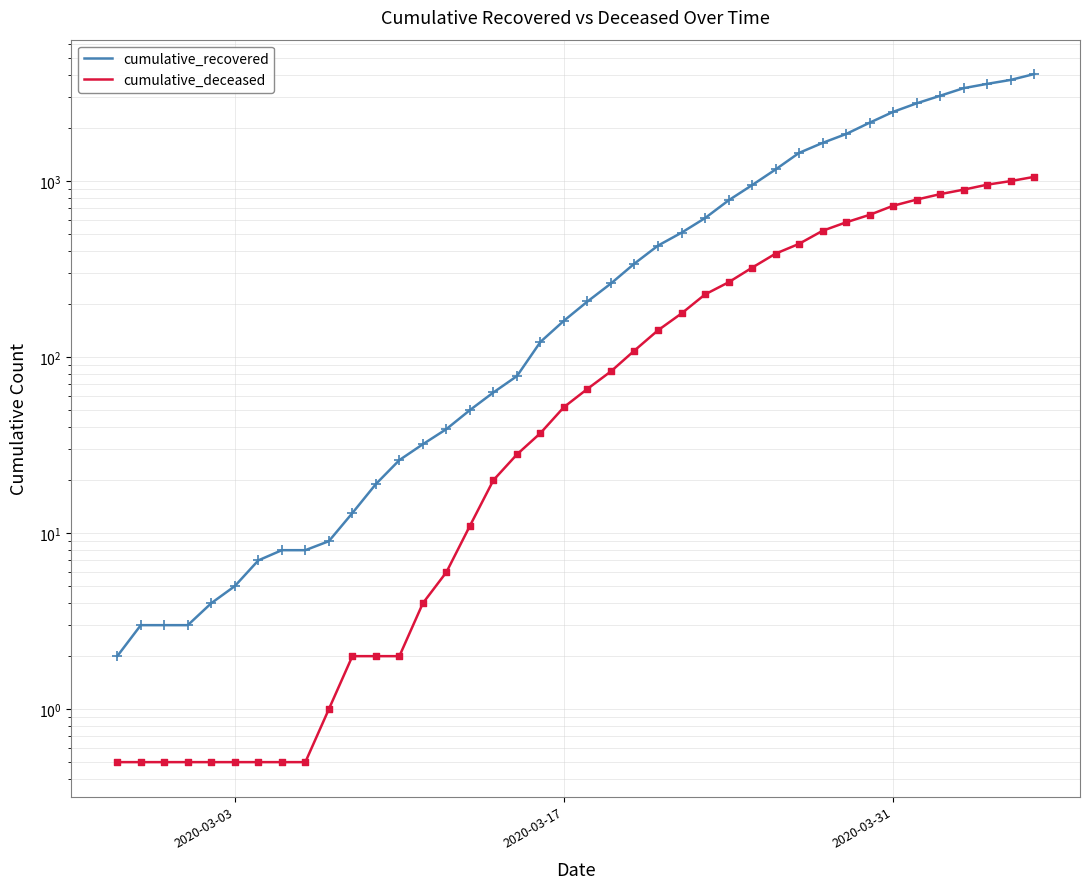

Which series reaches the maximum Y coordinate?

cumulative_recovered